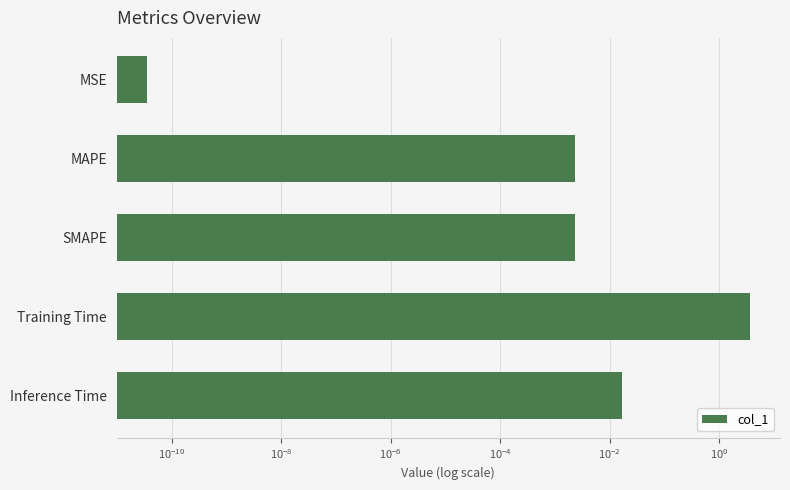

The chart shows a value of 0.0 at Inference Time. True or false?

False